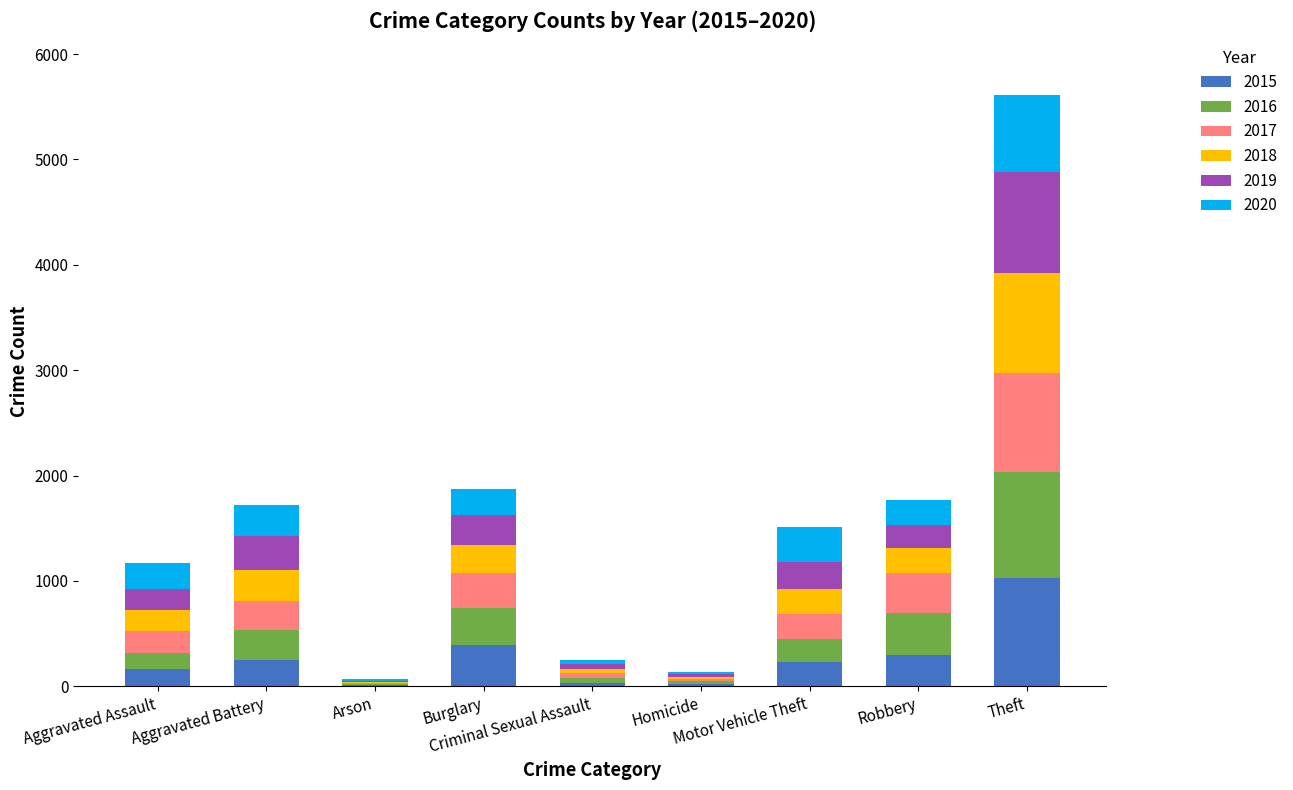

What are all the series names shown in the legend?

2015, 2016, 2017, 2018, 2019, 2020